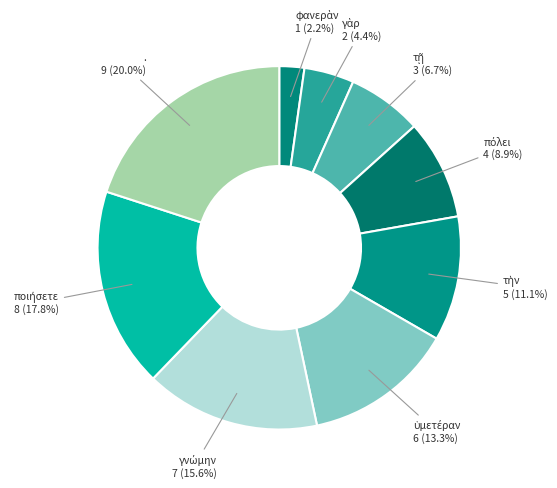

To the nearest percent, what is the difference between the largest and smallest slice percentages?

18%